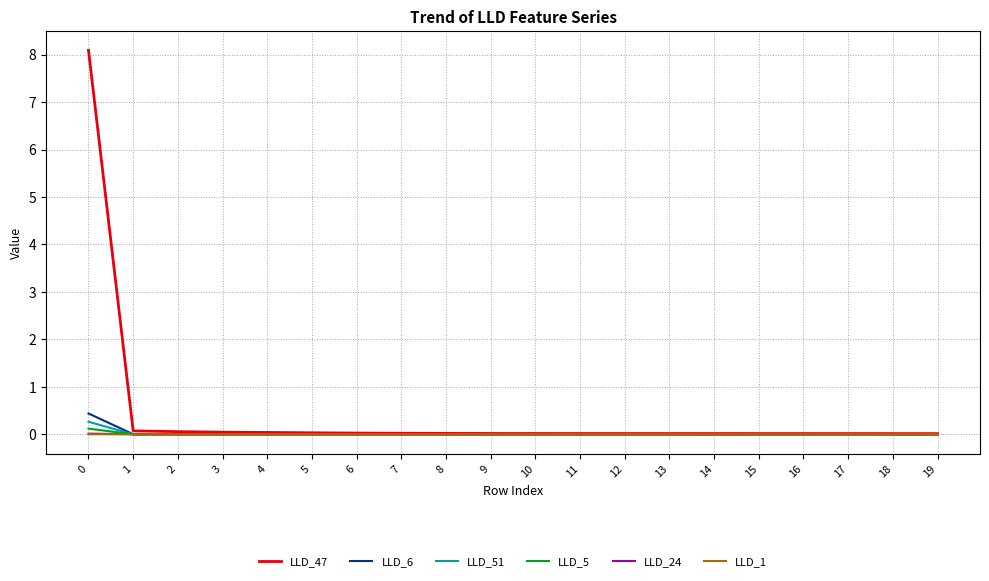

What is the greatest value displayed?

8.1